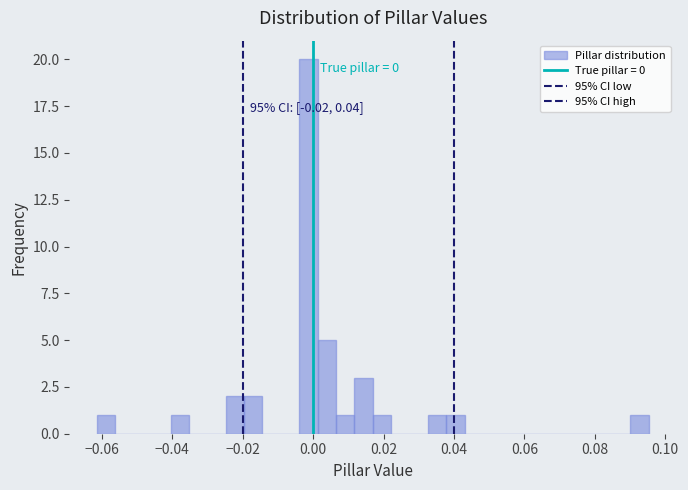

Read against the x-axis, roughly where is the centre of the tallest bar?

-0.002